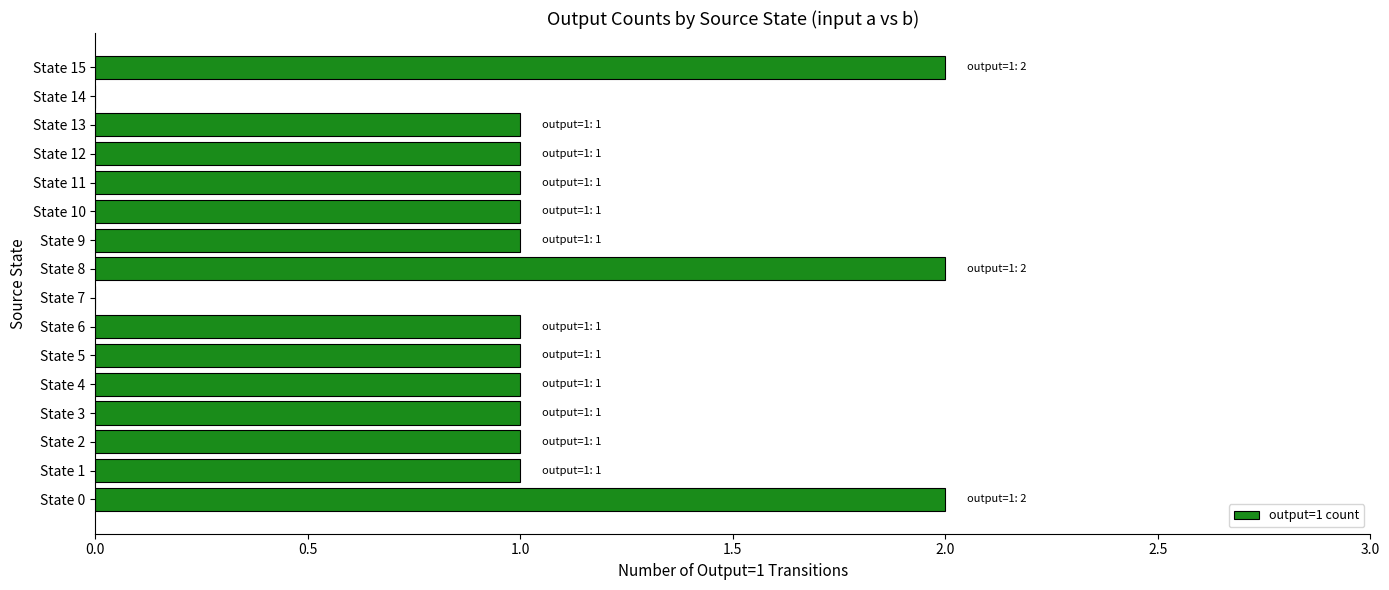

What is the change in value from State 13 to State 15?

+1